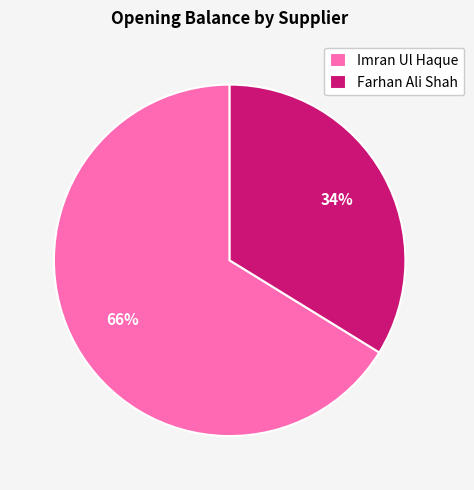

Combined, do Farhan Ali Shah and Imran Ul Haque account for over 50%?

Yes